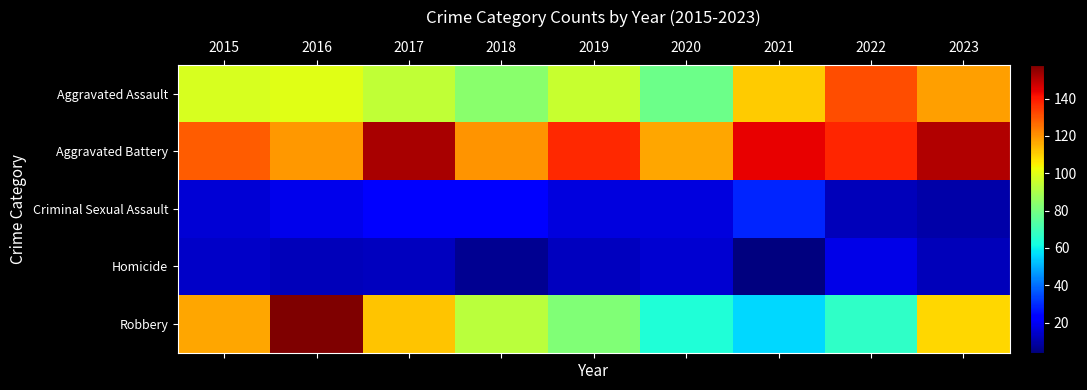

At which category is the sum across all series the highest?

2016